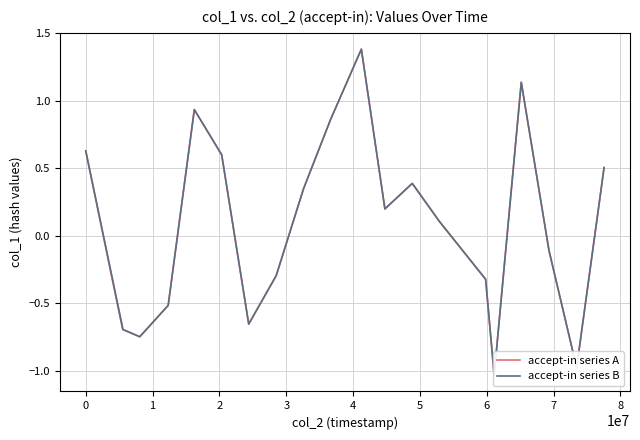

What is the value of the accept-in series A point at the 3rd from the left?

-0.7